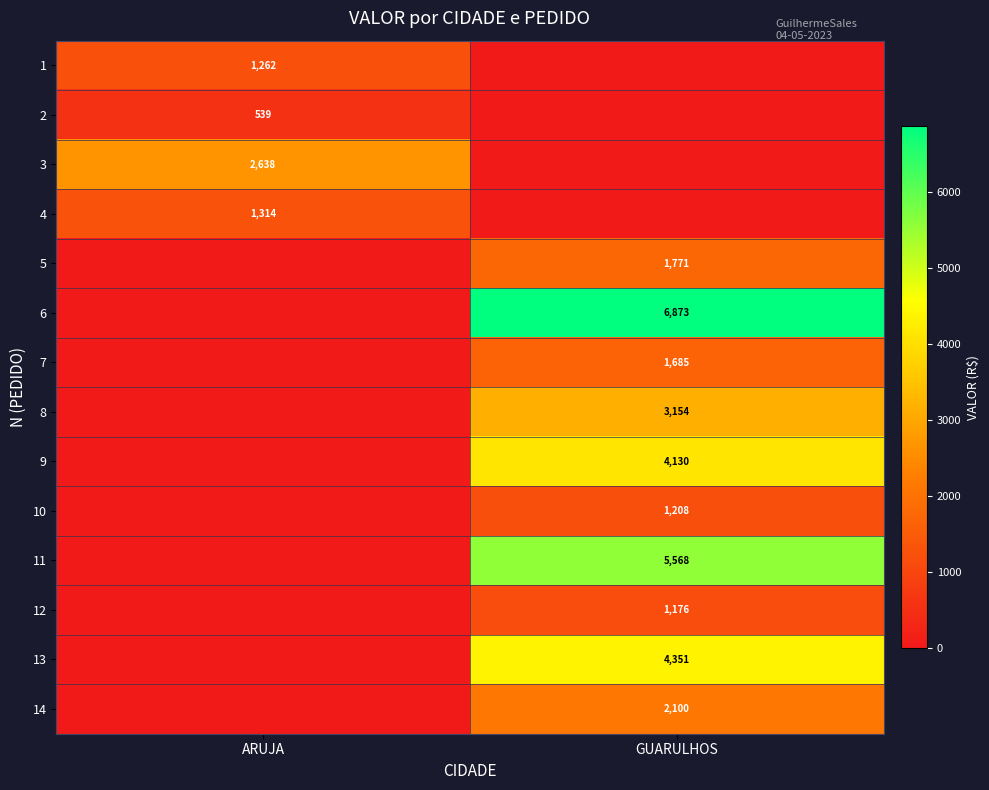

True or false: 5 has a value of 955 at GUARULHOS.

False